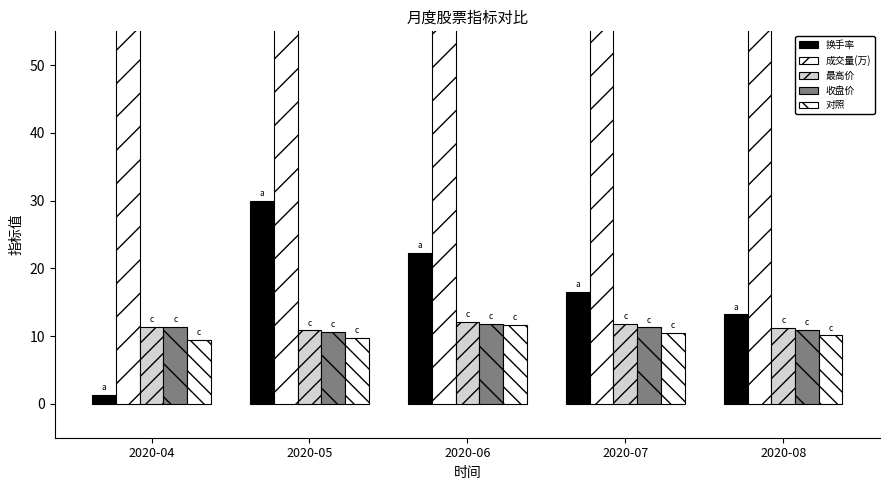

What is the difference between the highest and lowest values at 2020-05?

2818.8